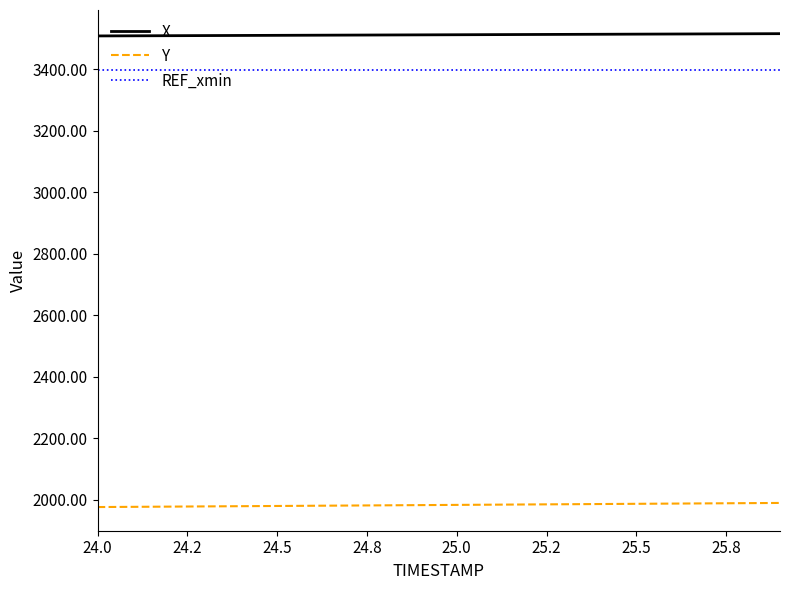

Which series has the largest total across all categories?

X